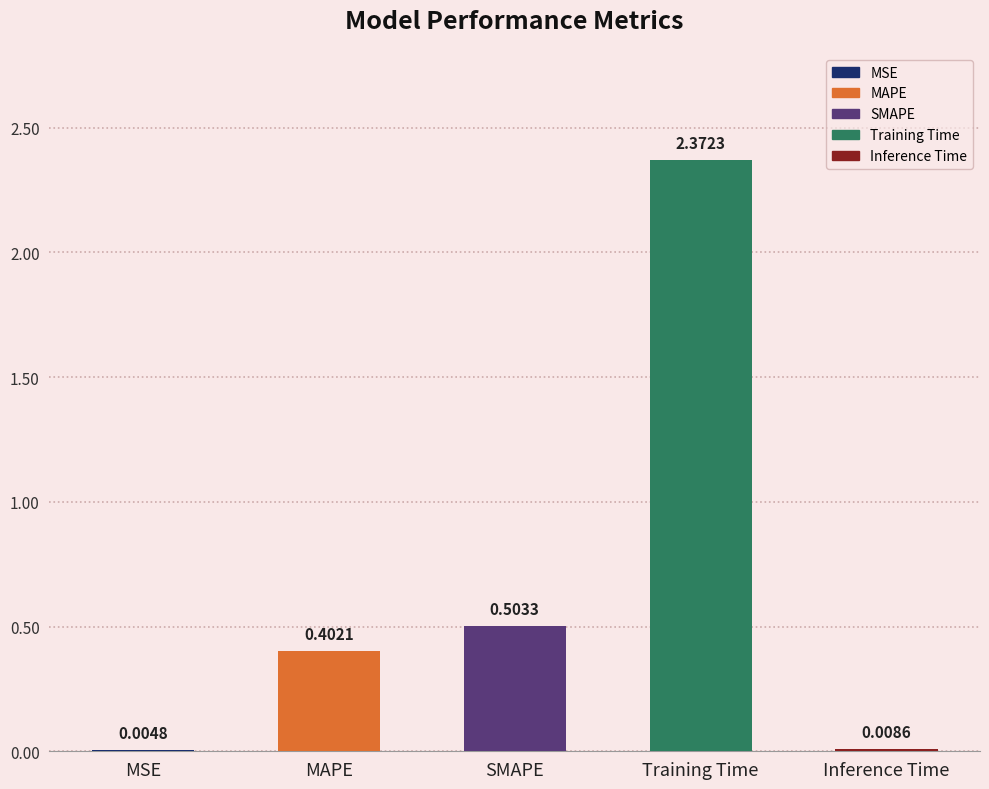

Between MSE and Training Time, which is larger?

Training Time